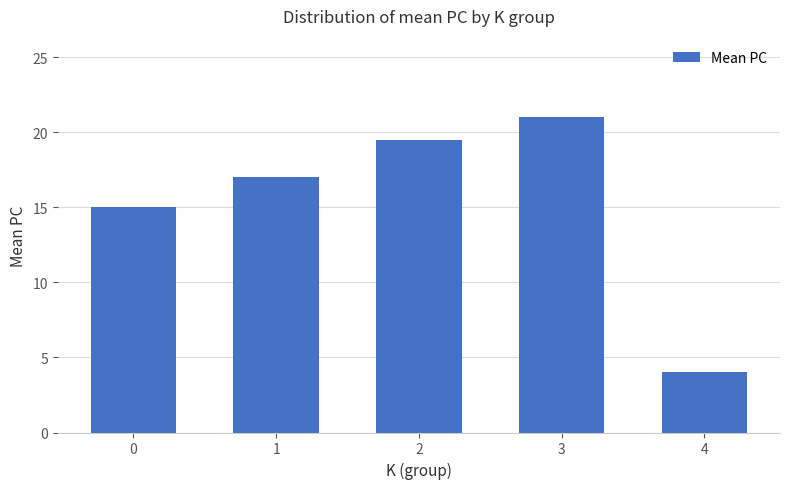

Rank the categories by value from lowest to highest.

4, 0, 1, 2, 3